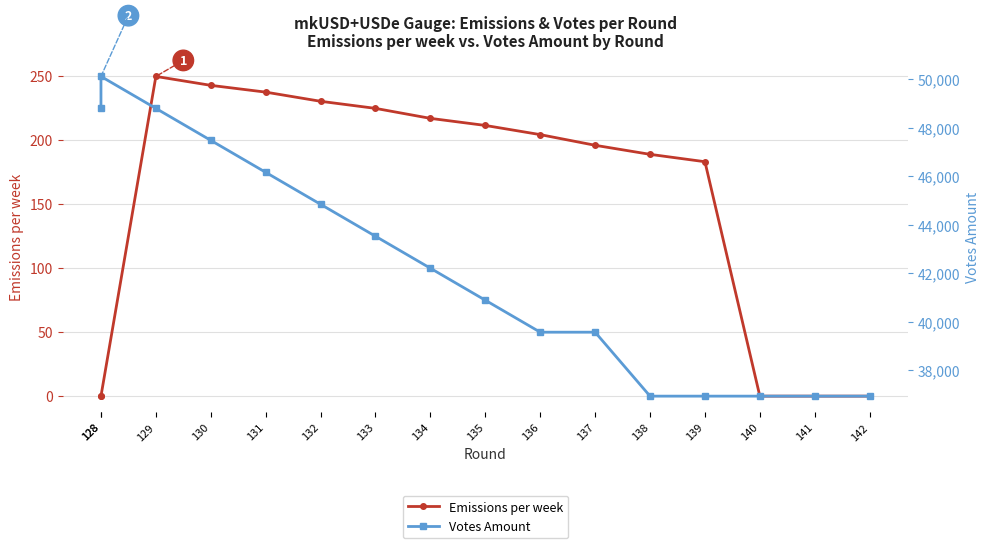

What is the total value across all series at 128?

48806.3